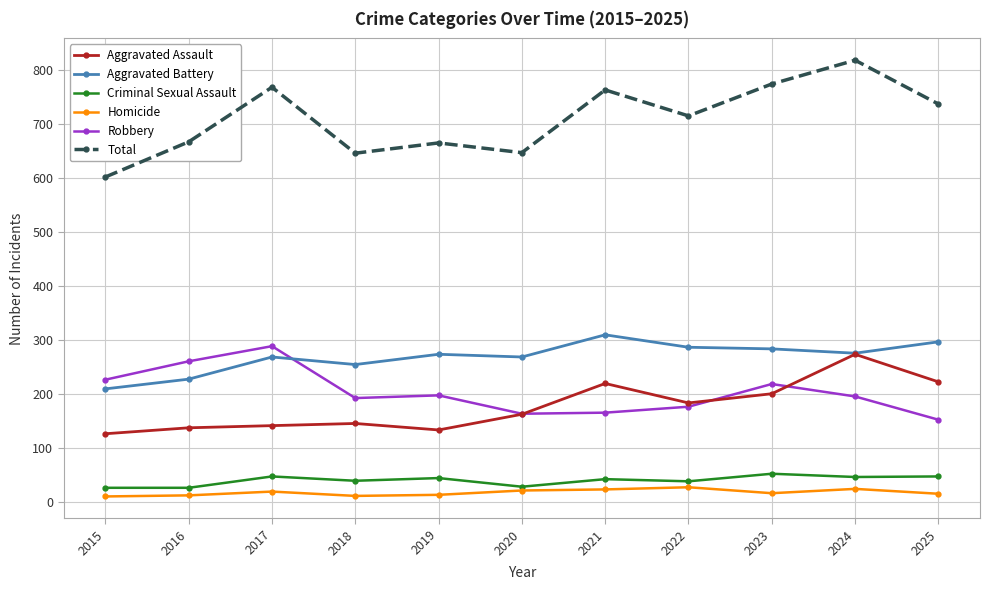

What is the total value across all series at 2019?

1330